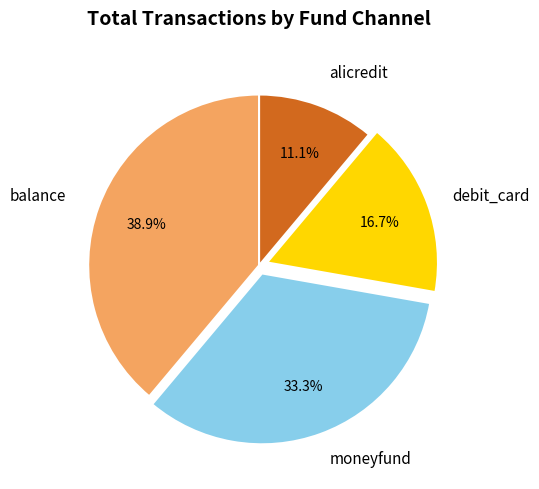

Is it true that debit_card is 9% of the pie?

False